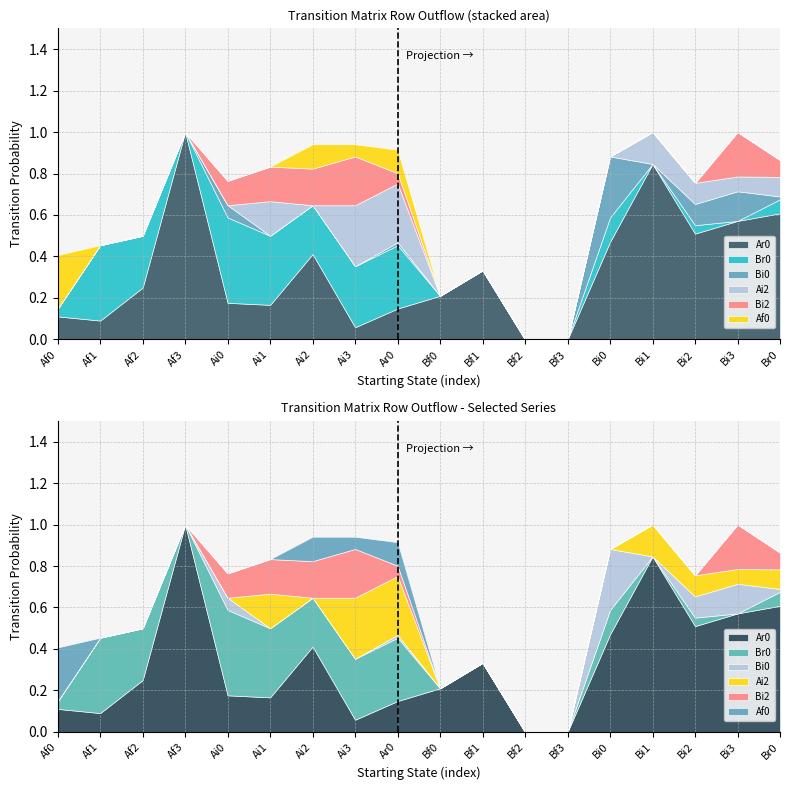

List the labels in order of Bi2 value, smallest first.

Af0, Af1, Af2, Af3, Bf0, Bf1, Bf2, Bf3, Bi0, Bi1, Bi2, Ar0, Br0, Ai0, Ai1, Ai2, Bi3, Ai3